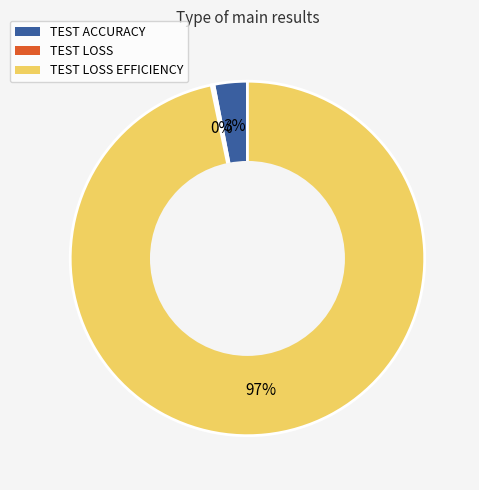

Is there a majority slice in this chart?

Yes